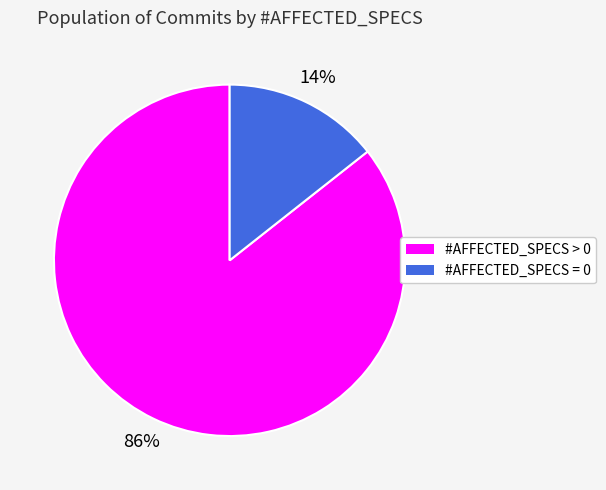

How many segments does this pie chart have?

2